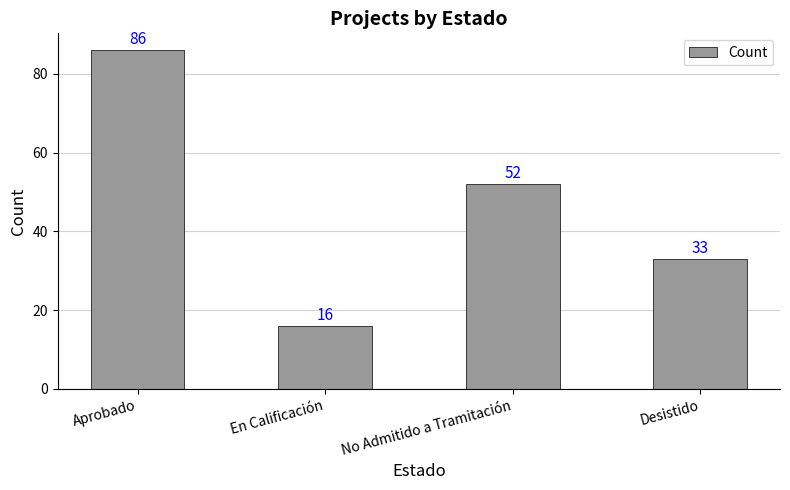

What is the label of the 2nd bar from the left?

En Calificación